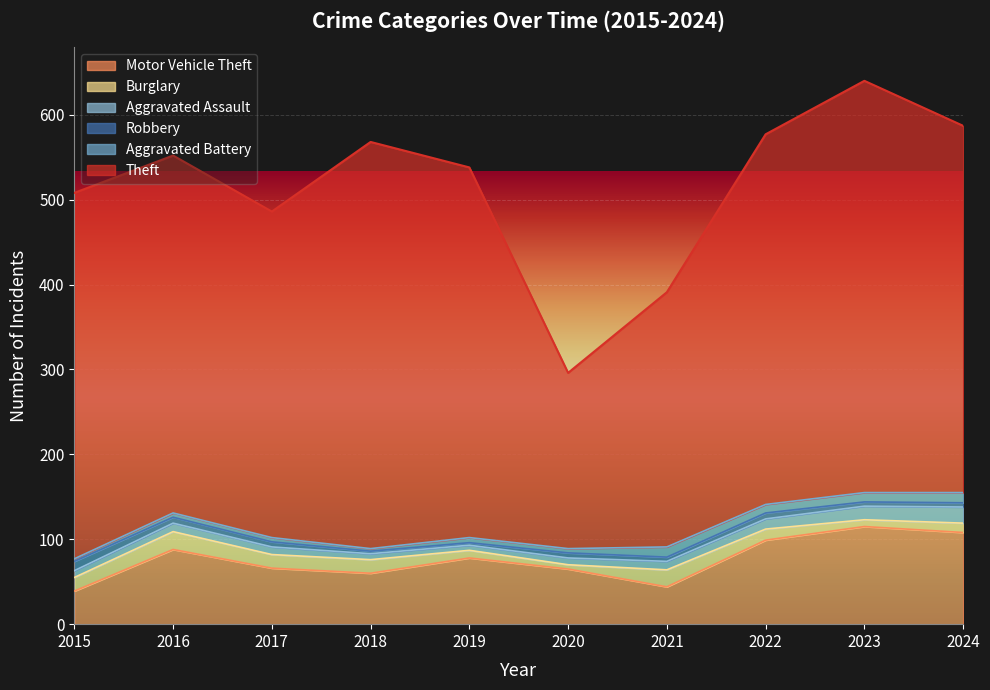

At which label is Aggravated Battery closest to 7?

2019